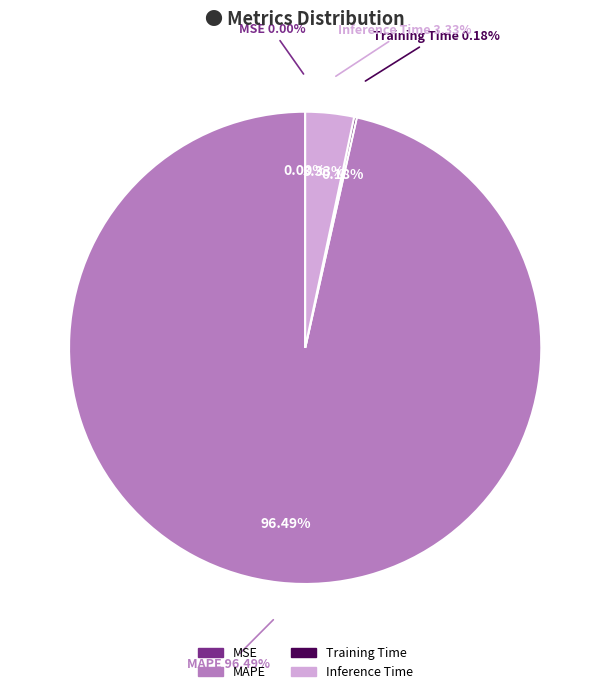

To the nearest percent, what is the difference between the largest and smallest slice percentages?

96%